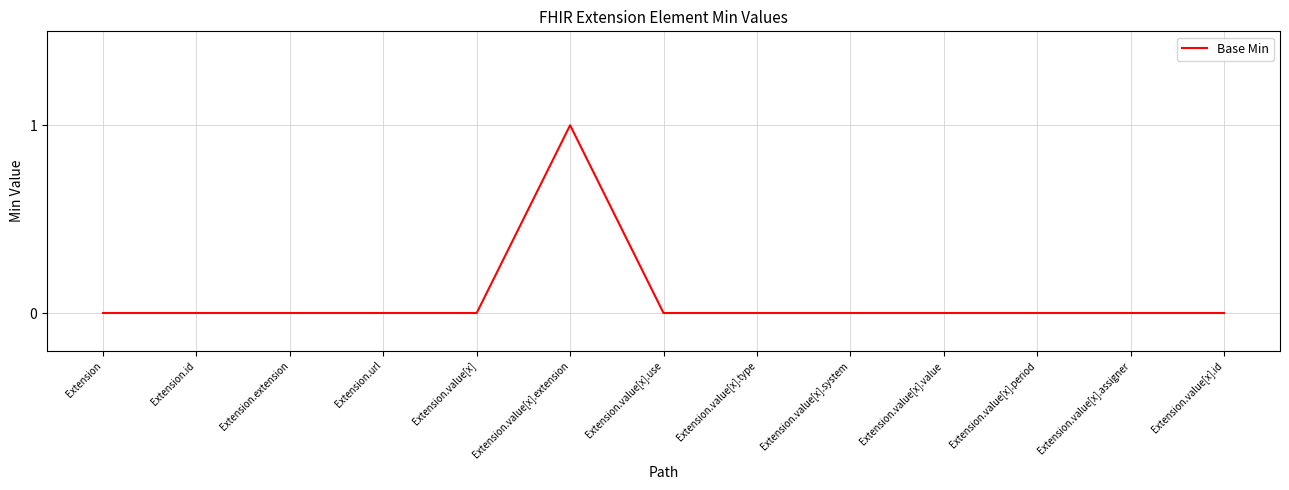

What is the change in value from Extension to Extension.value[x].extension?

+1